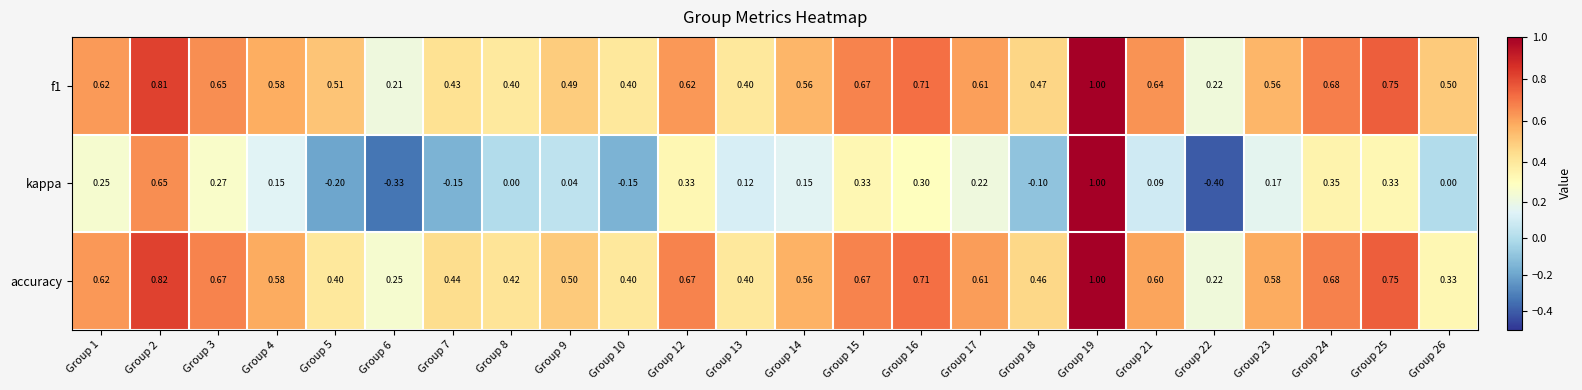

Between Group 1 and Group 7, which series saw the biggest shift?

kappa